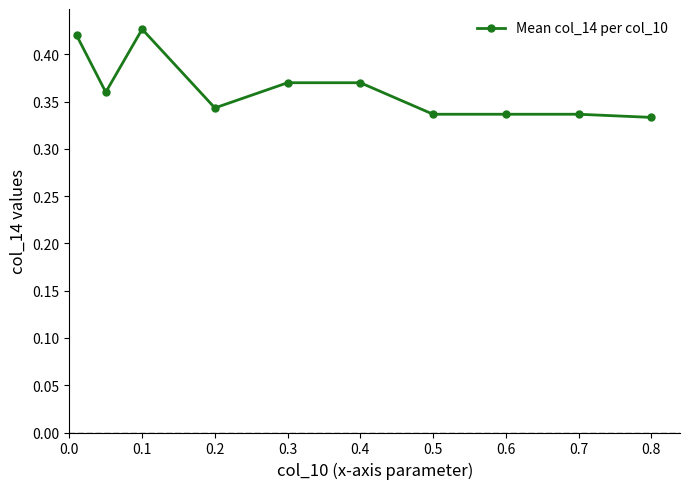

How many values are between 0 and 1?

10